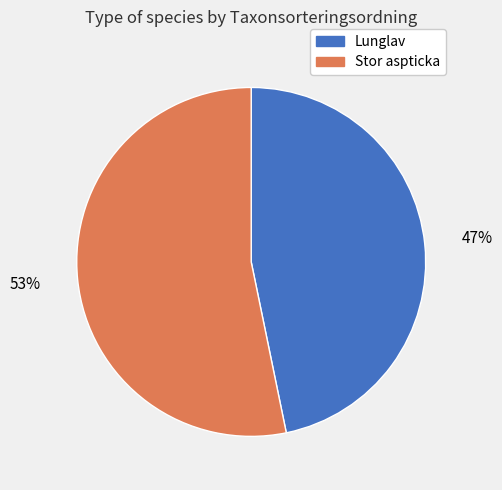

To the nearest percent, what is the average slice percentage?

50%